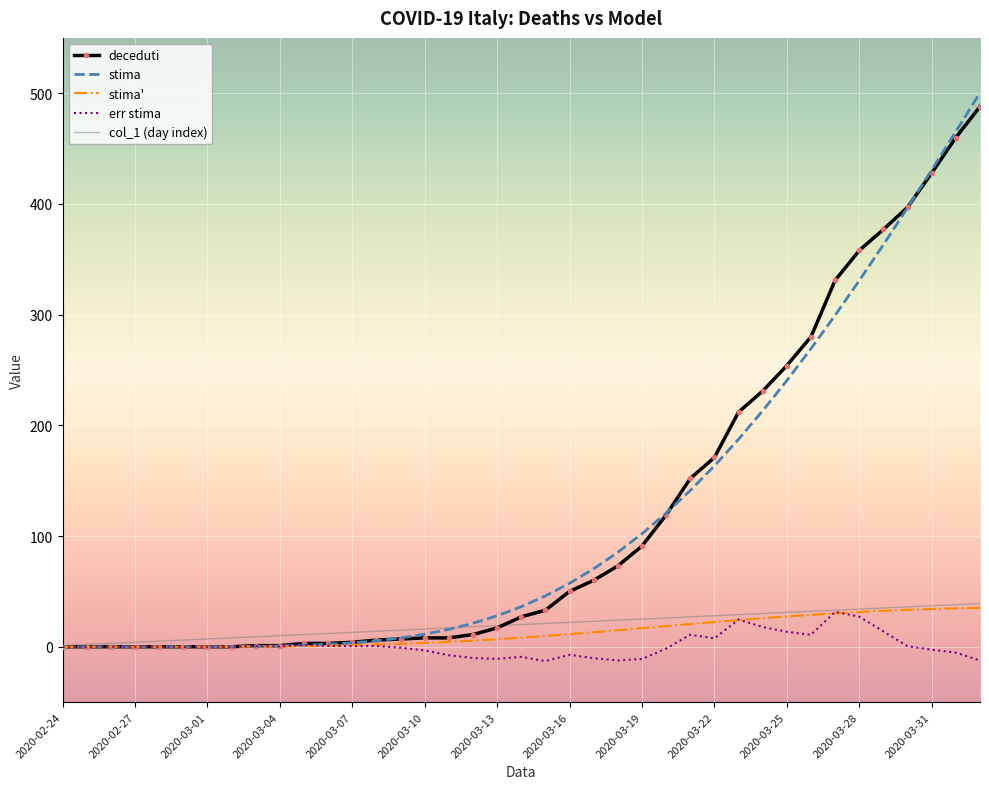

Which series has the widest spread of values?

stima